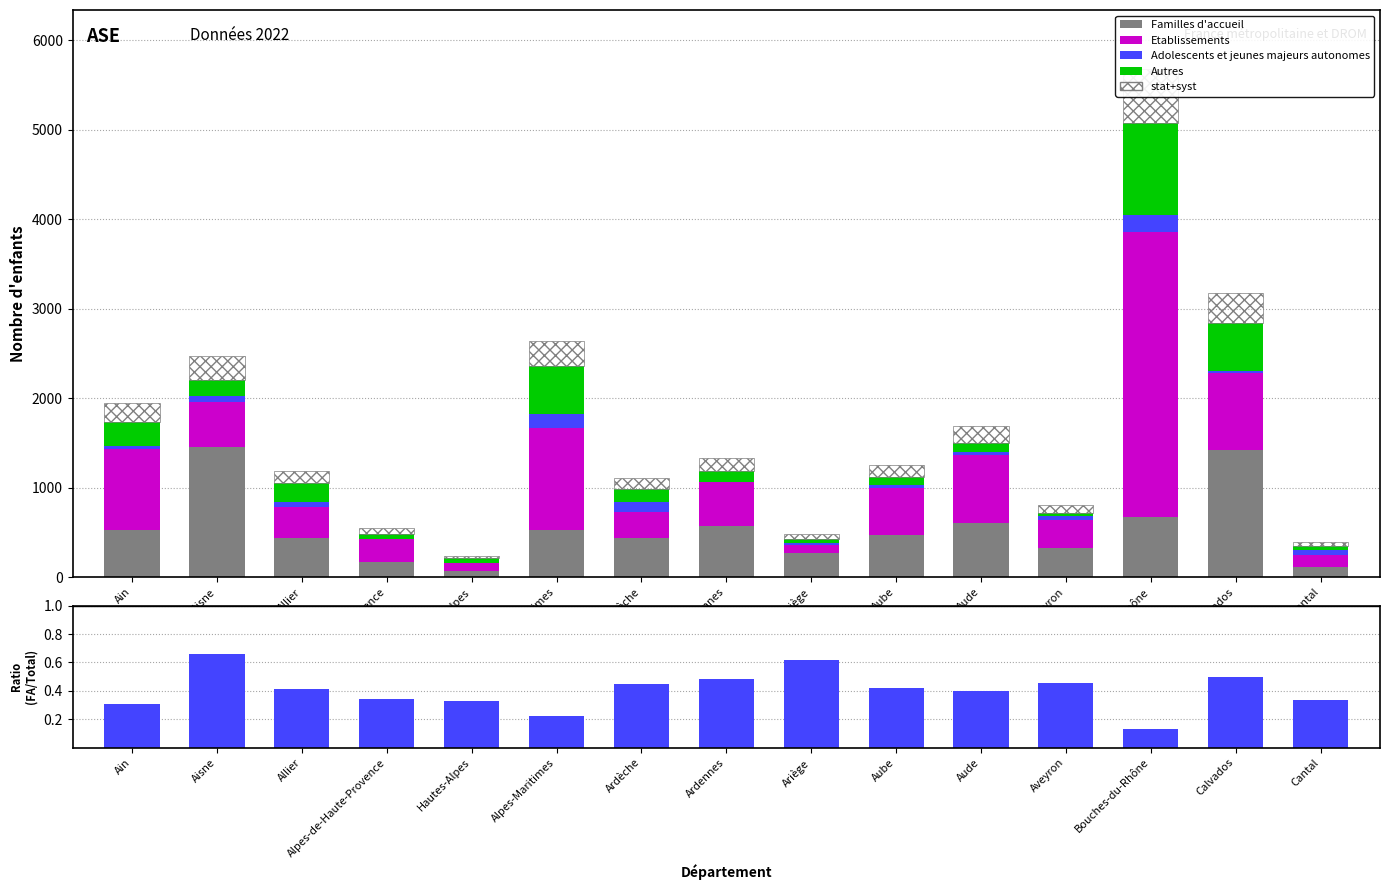

What is the total value across all series at Aveyron?

479.1